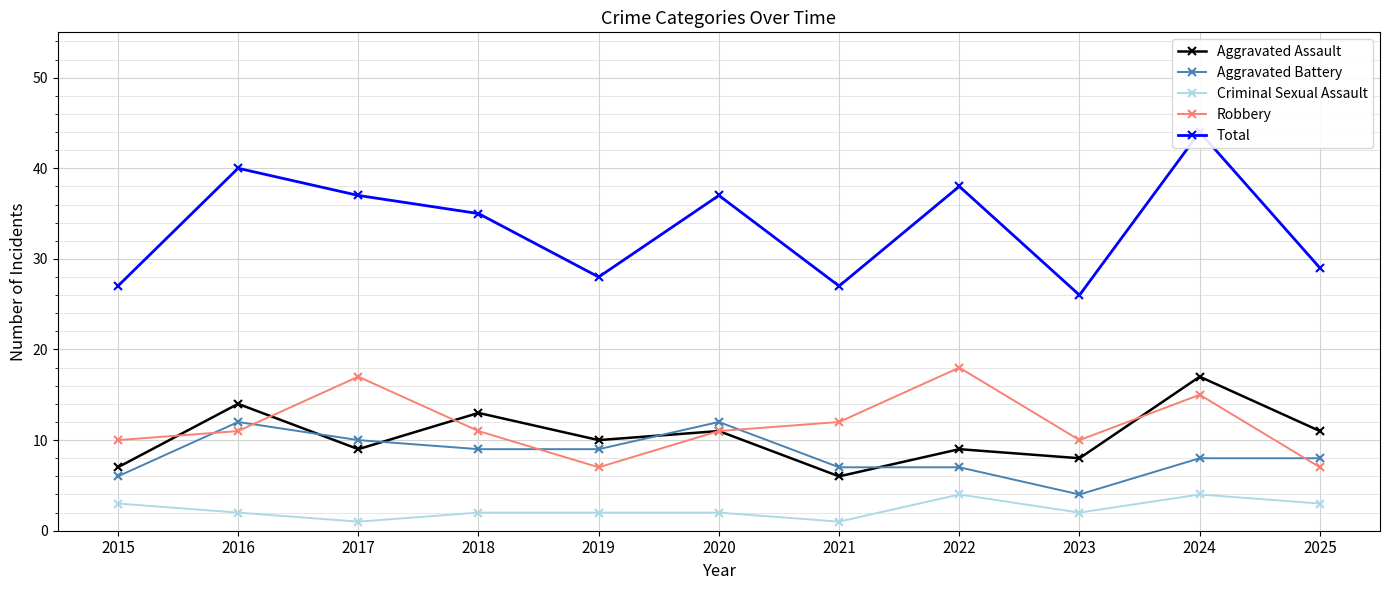

What is the smallest value displayed?

1